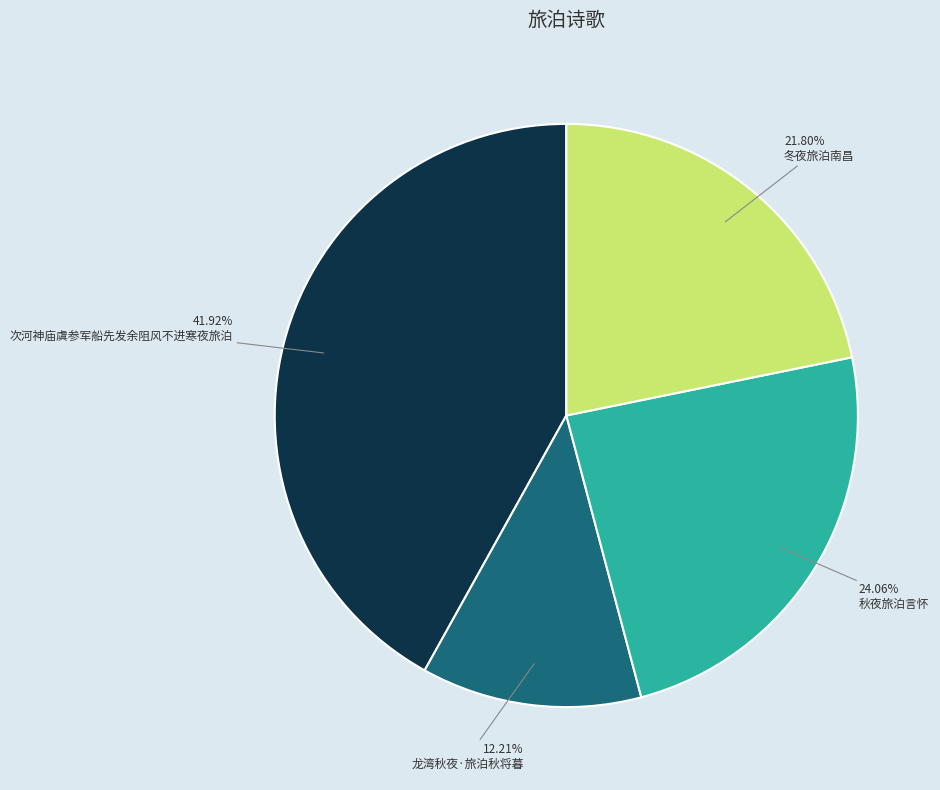

What portion of the pie excludes 秋夜旅泊言怀?

75.9%